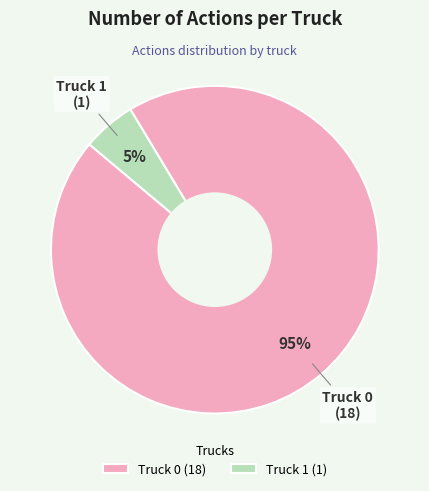

Approximately how many times larger is the value at Truck 1 compared to Truck 0?

0.1